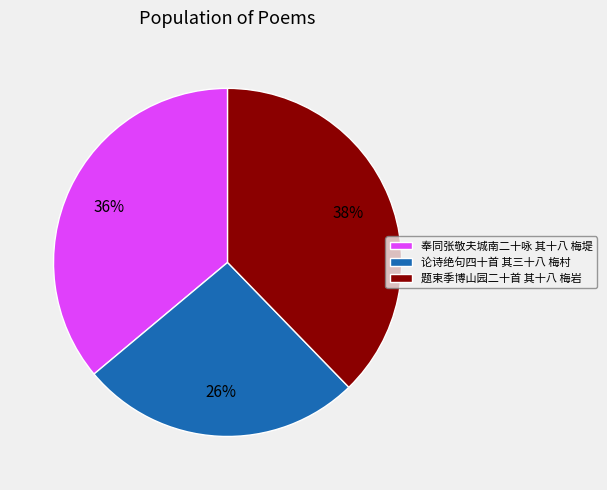

How many segments does this pie chart have?

3